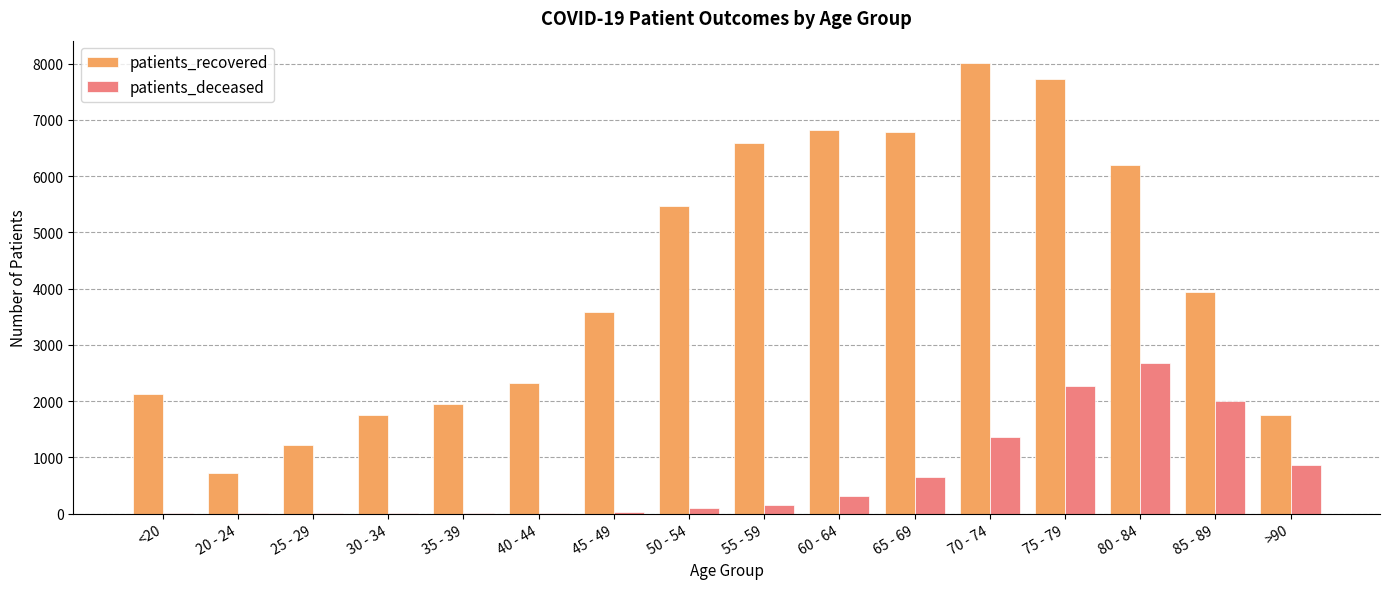

What are all the series names shown in the legend?

patients_recovered, patients_deceased